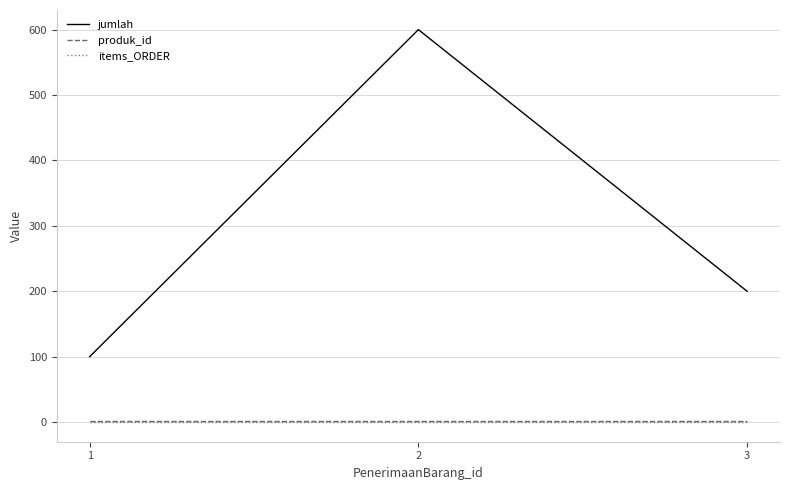

Which series has the widest spread of values?

jumlah